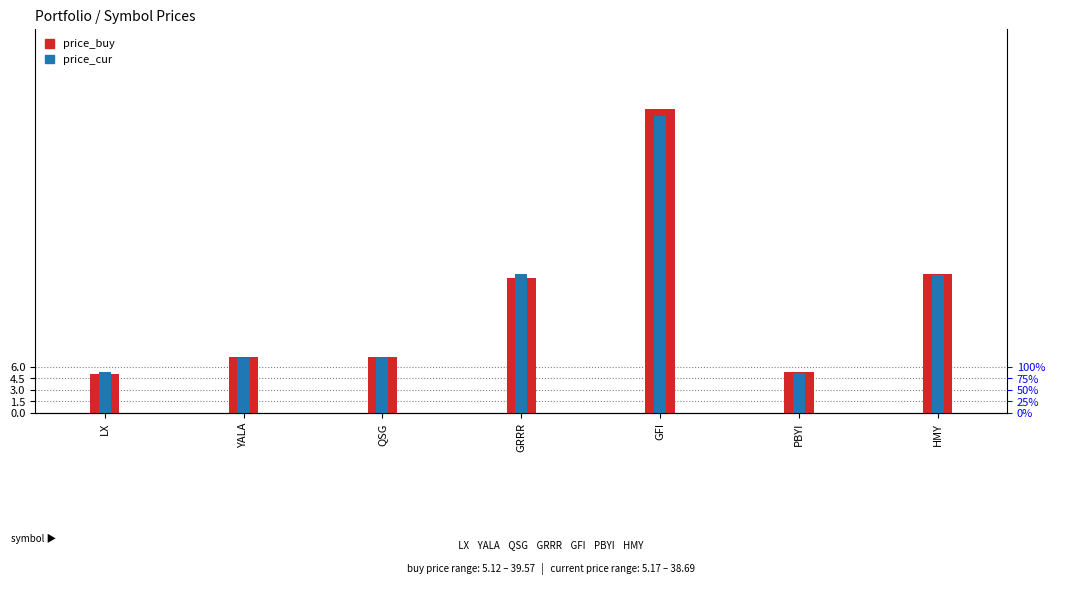

Does the chart contain any negative values?

No